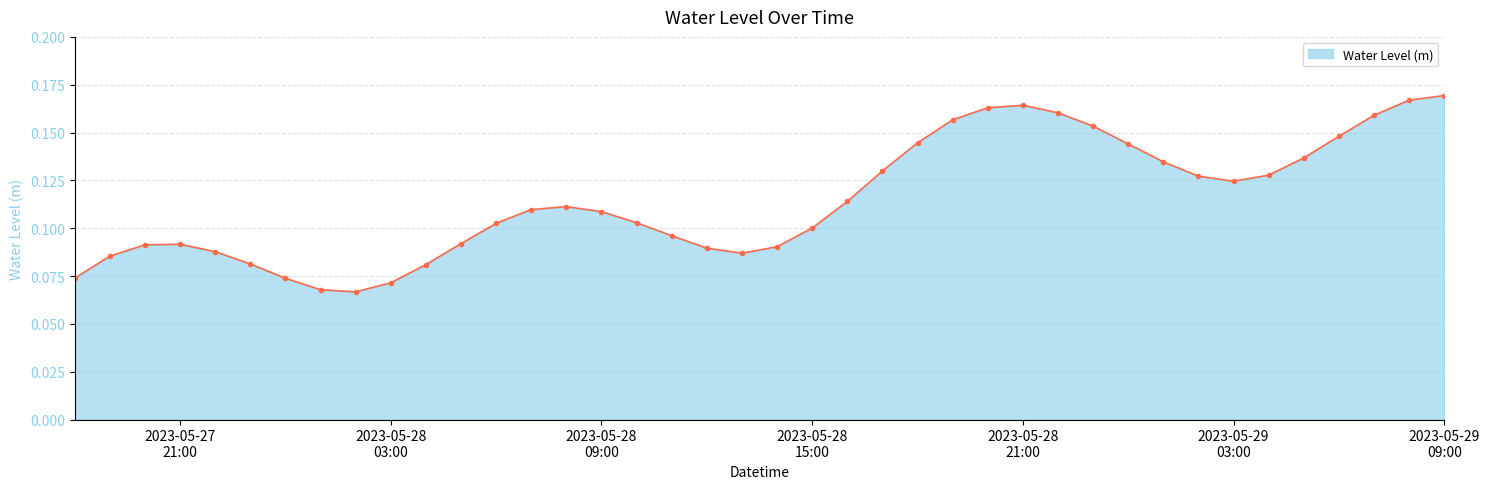

How many interior local valleys (lower than both neighbors) does the data have?

3